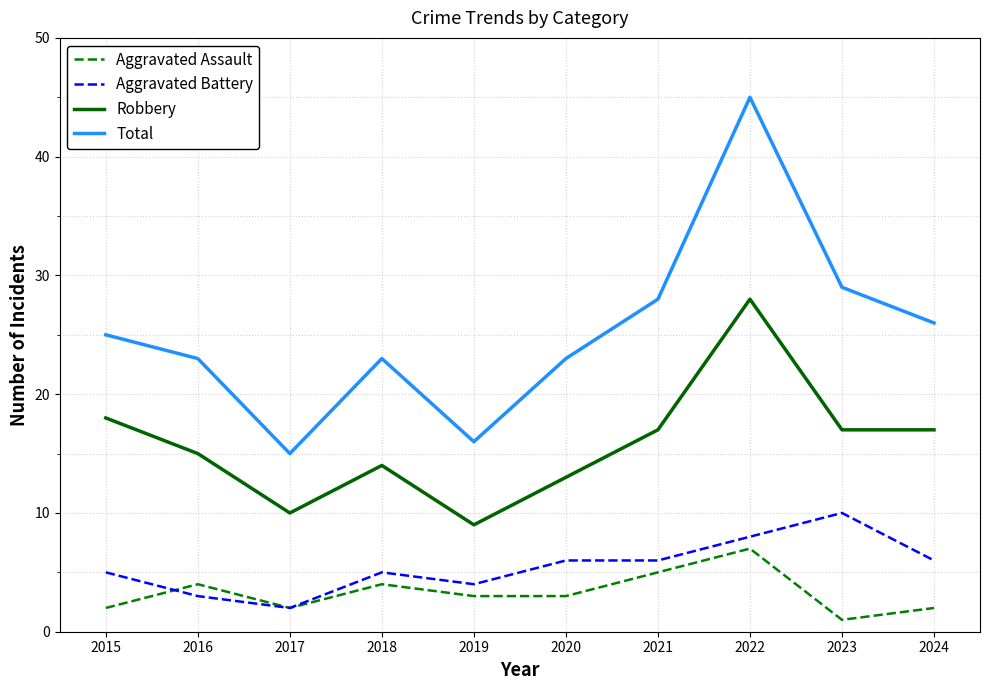

True or false: Robbery and Total intersect in this chart.

False